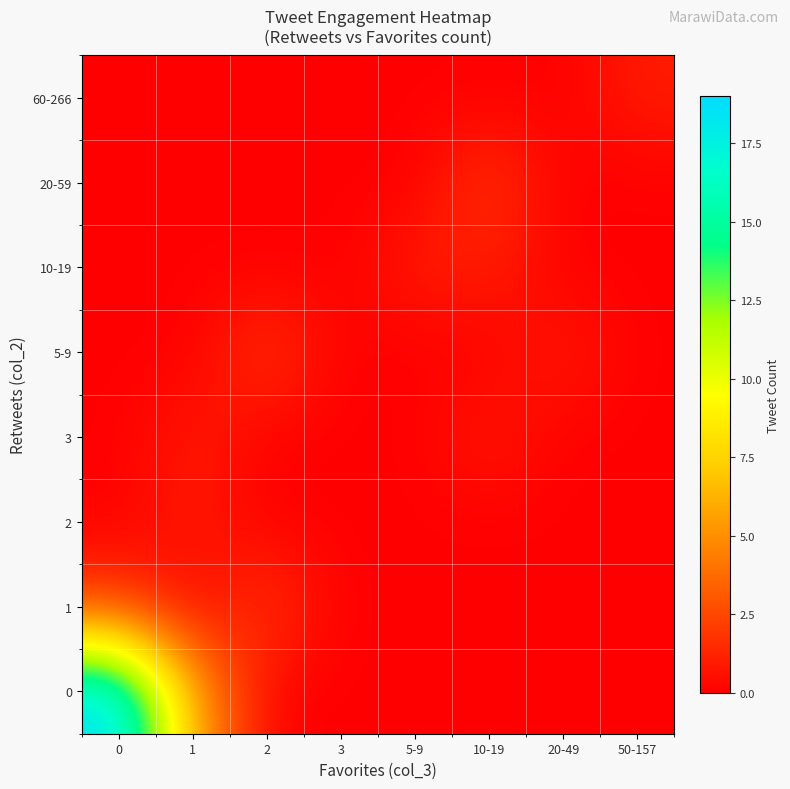

Reading left to right, extract all data points from this chart.

0: 0=19	1=6	2=0	3=0	5-9=0	10-19=0	20-49=0	50-157=0
1: 0=2	1=0	2=2	3=0	5-9=0	10-19=0	20-49=0	50-157=0
2: 0=0	1=1	2=0	3=0	5-9=0	10-19=0	20-49=0	50-157=0
3: 0=0	1=1	2=0	3=0	5-9=0	10-19=1	20-49=0	50-157=0
5-9: 0=0	1=0	2=2	3=0	5-9=0	10-19=0	20-49=1	50-157=0
10-19: 0=0	1=0	2=0	3=0	5-9=1	10-19=1	20-49=0	50-157=0
20-59: 0=0	1=0	2=0	3=0	5-9=0	10-19=2	20-49=0	50-157=0
60-266: 0=0	1=0	2=0	3=0	5-9=0	10-19=0	20-49=0	50-157=1